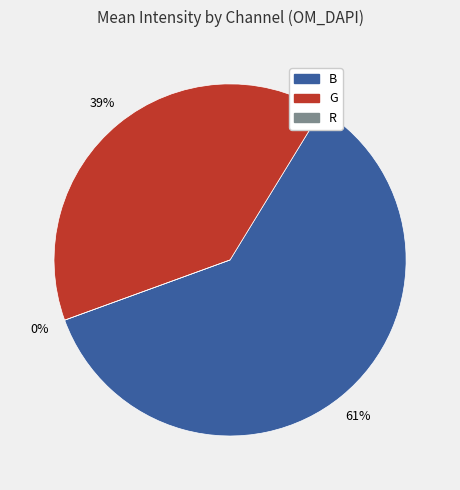

Count the number of slices in the pie.

2